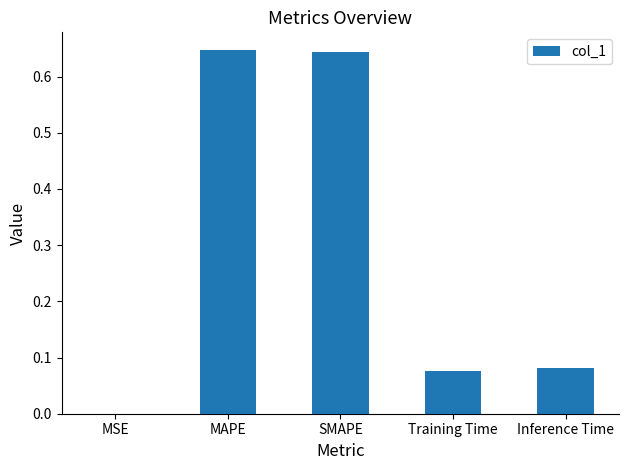

True or false: the data shows 1.0 at SMAPE.

False